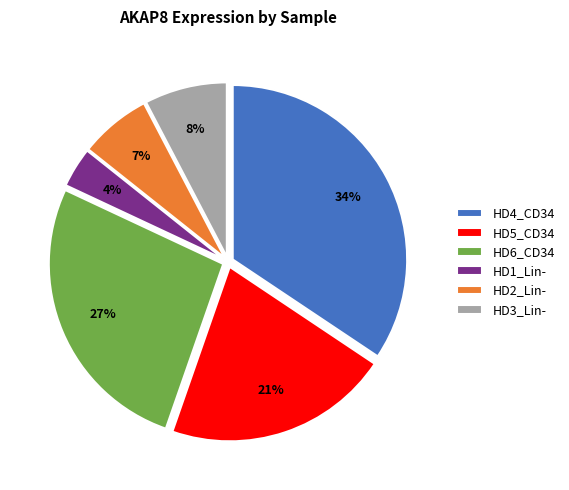

Is it true that HD1_Lin- is 14% of the pie?

False